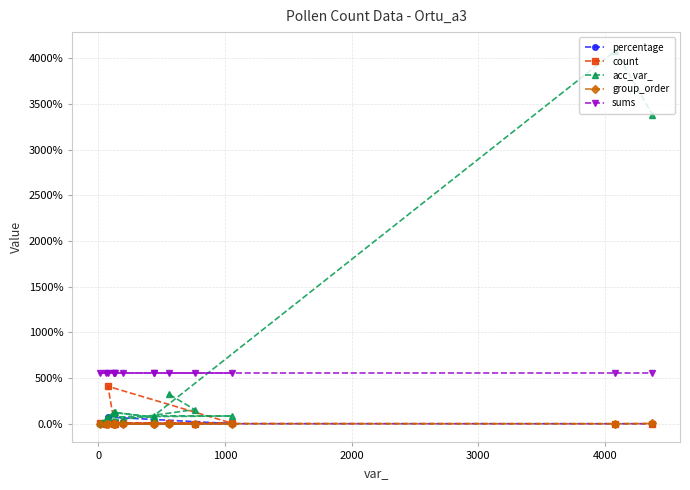

At how many categories does at least one series exceed 2798?

2